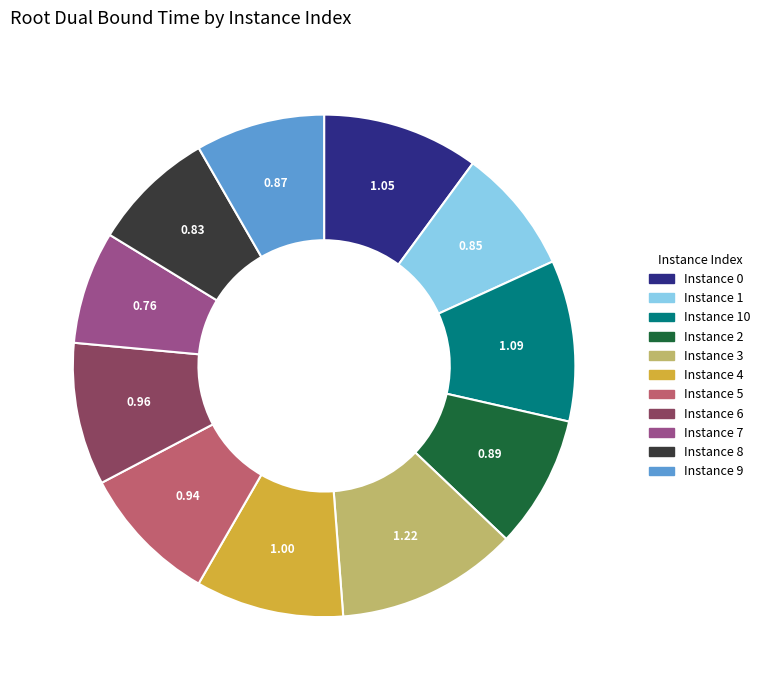

Is there any slice that represents more than half of the pie?

No